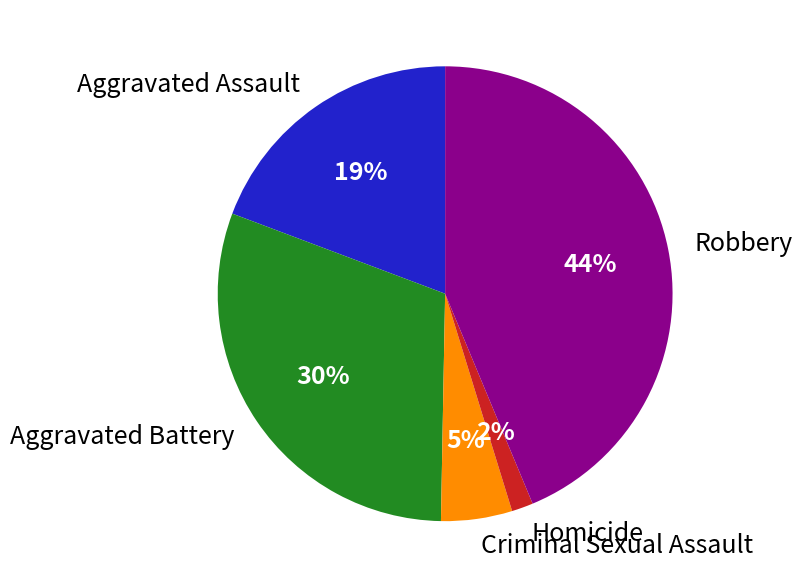

What percentage is the Aggravated Assault slice, to the nearest percent?

19%